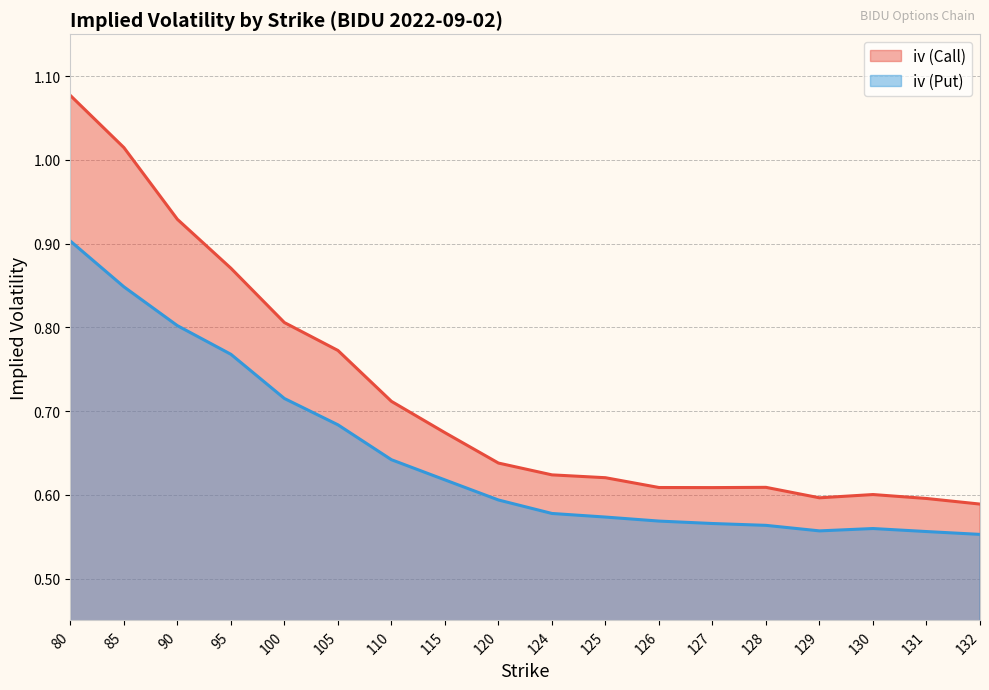

True or false: iv (Call) and iv (Put) intersect in this chart.

False